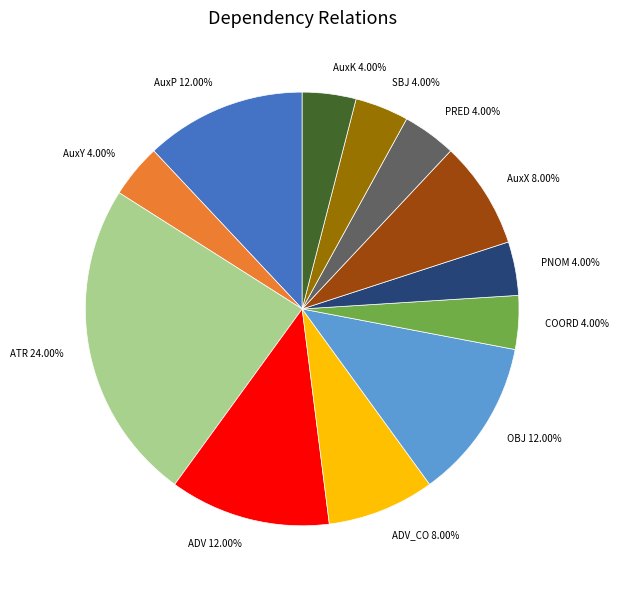

Combined, do COORD 4.00% and PRED 4.00% account for over 50%?

No